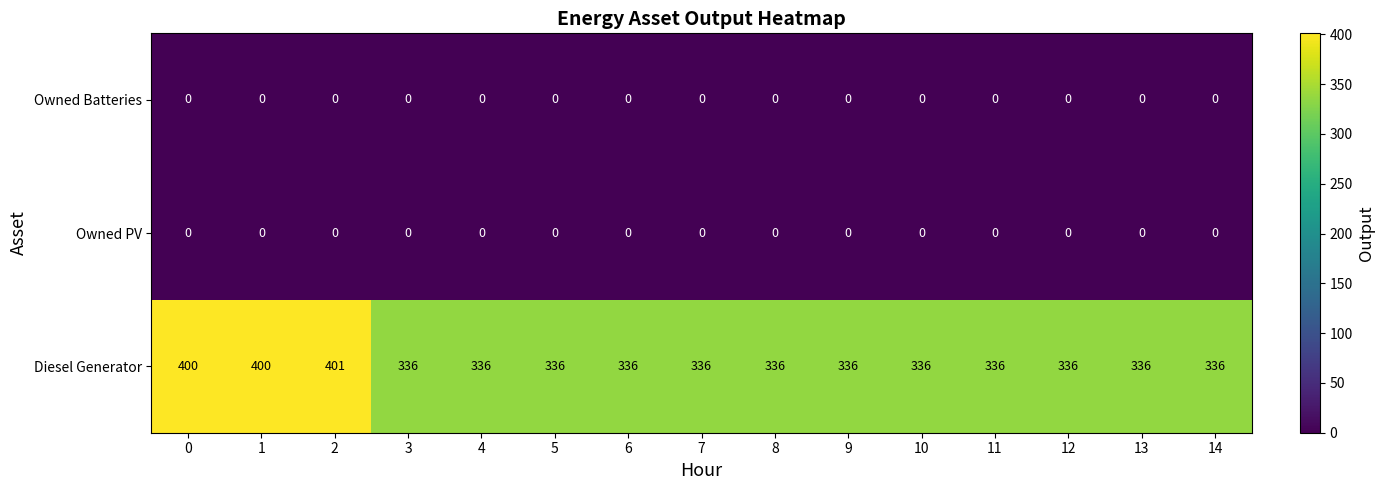

Which series has the largest total across all categories?

Diesel Generator